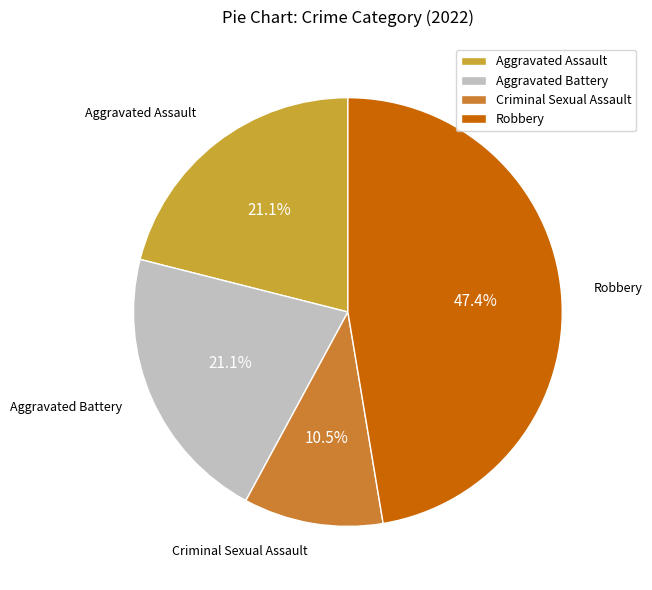

To the nearest percent, what is the combined percentage of Criminal Sexual Assault and Aggravated Assault?

32%